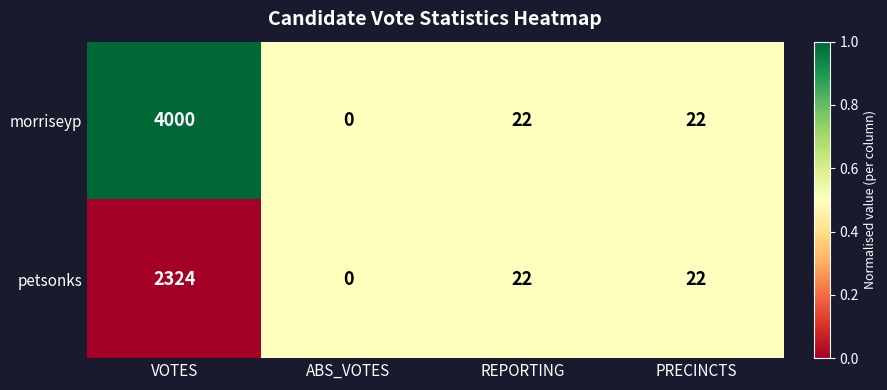

Reading left to right, list all the values displayed in this chart.

morriseyp: 4000	0	22	22
petsonks: 2324	0	22	22